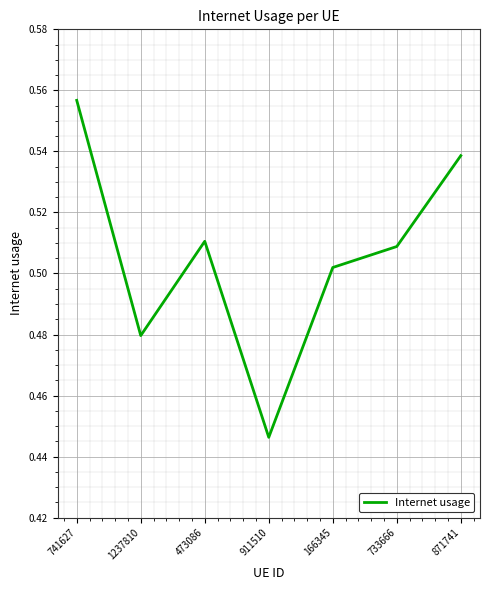

True or false: the data has more than 1 interior local peaks.

False